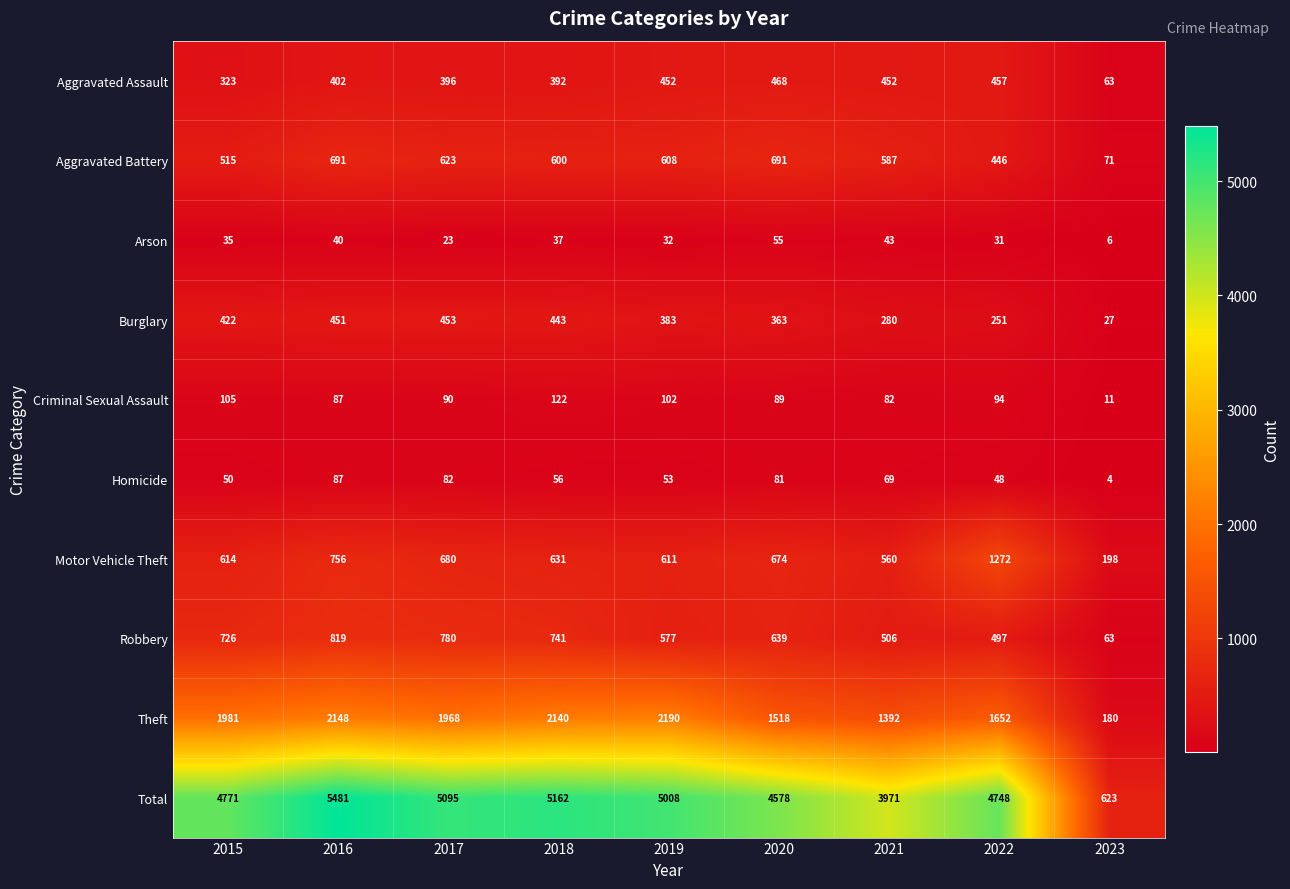

What is the maximum value for Arson?

55